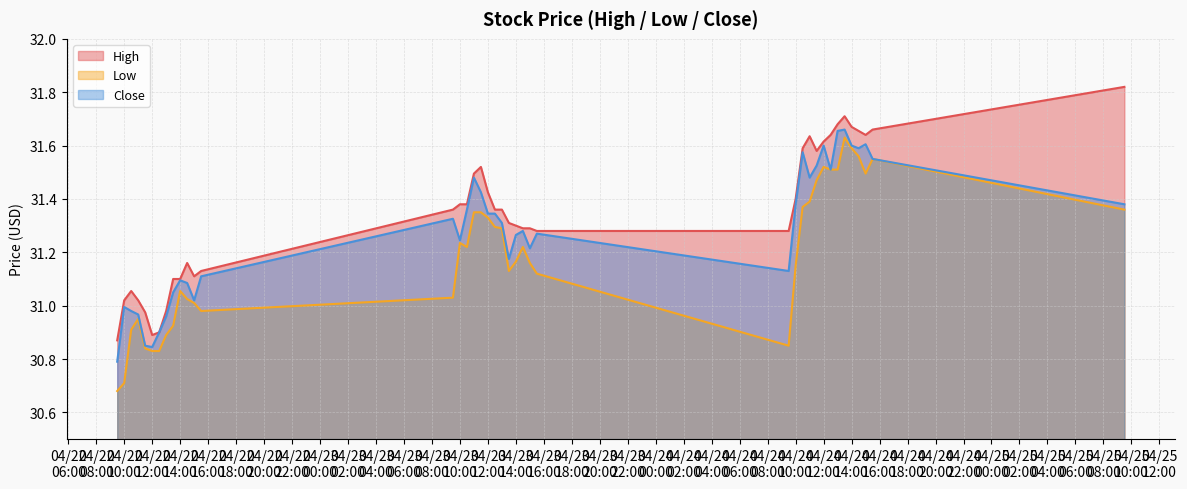

In Low, how many points are higher than both neighbors (excluding endpoints)?

7